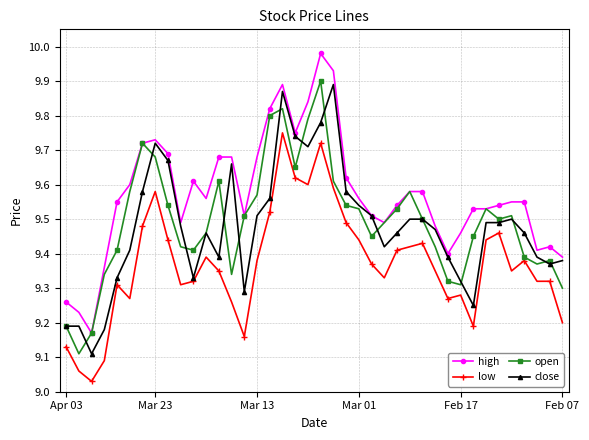

True or false: high and low intersect in this chart.

False